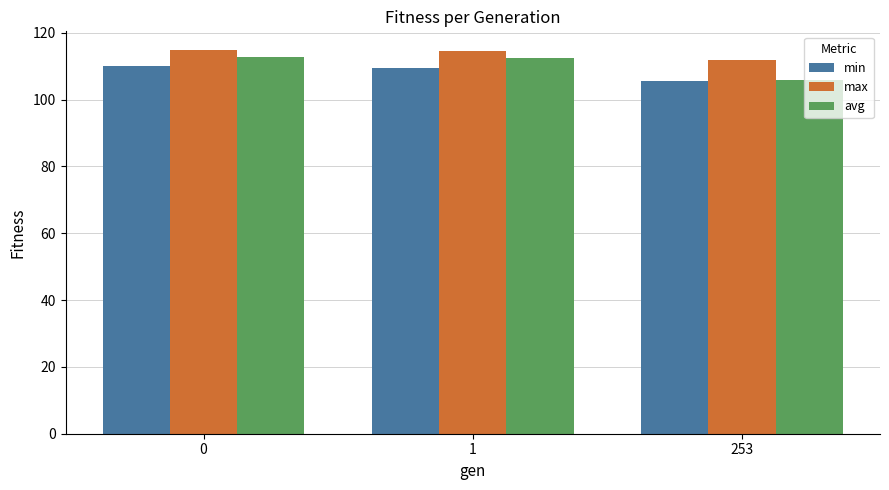

Which series has the widest spread of values?

avg